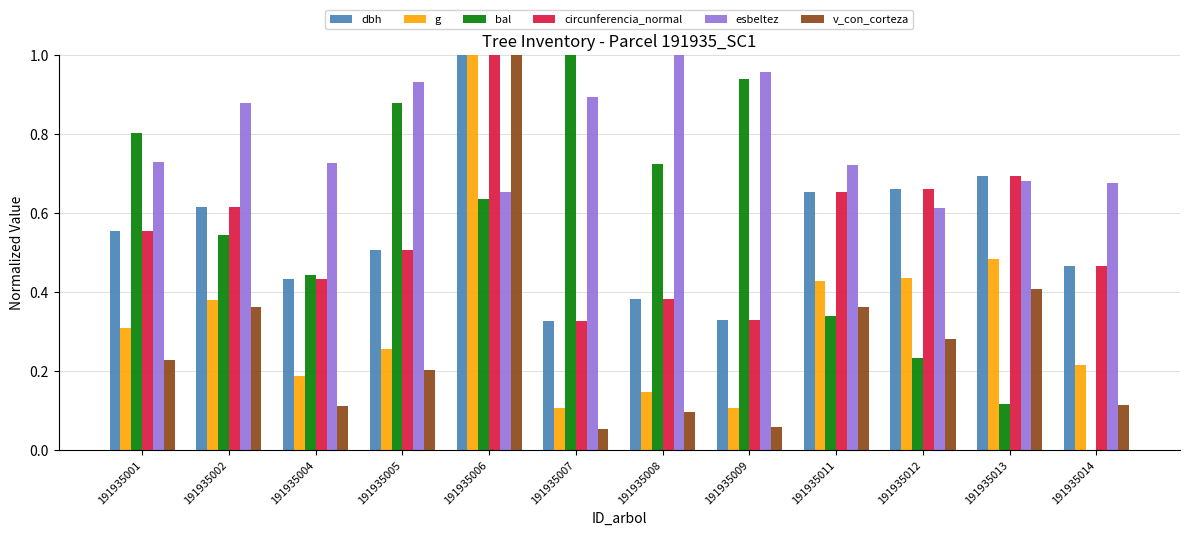

Between 191935005 and 191935011, which series saw the biggest shift?

bal